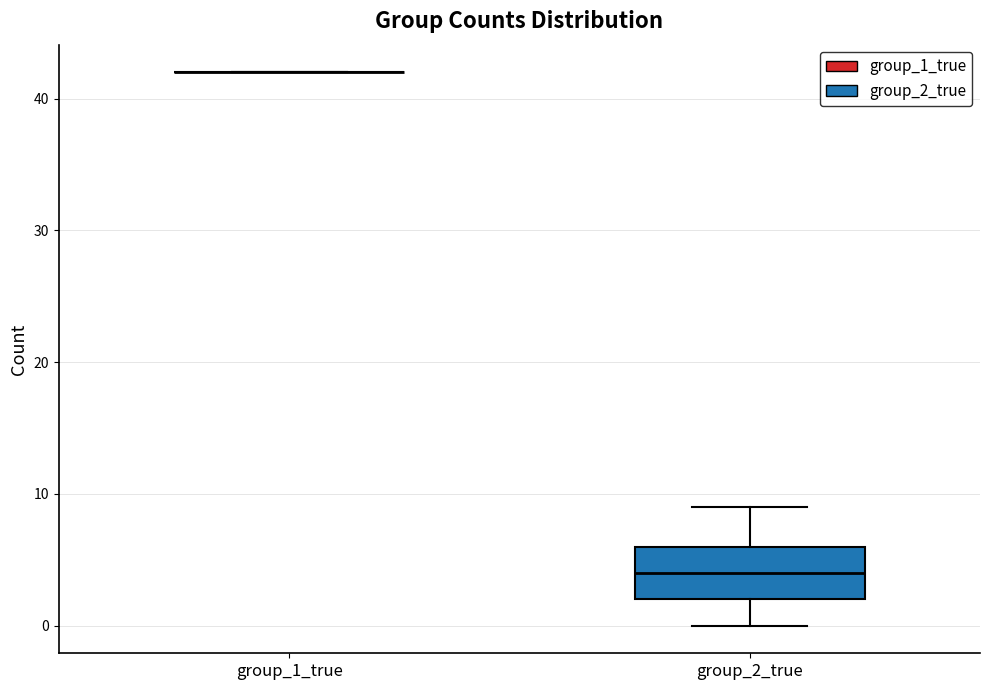

Reading left to right, transcribe this box plot: for each box, give where its median line is, the range the box spans, and where its two whiskers end, as read against the y-axis. The values are not printed on the chart, so give them approximately, as read against the axis.

group_1_true: box collapsed to a line at 42, whiskers 42 to 42
group_2_true: median 4, box 2 to 6, whiskers 0 to 9